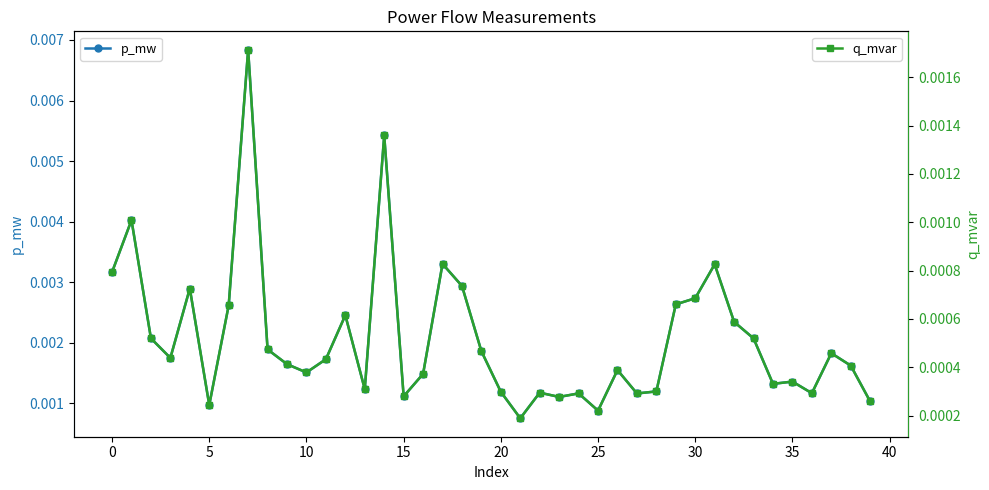

Is it true that p_mw equals 0.0 at 29?

True